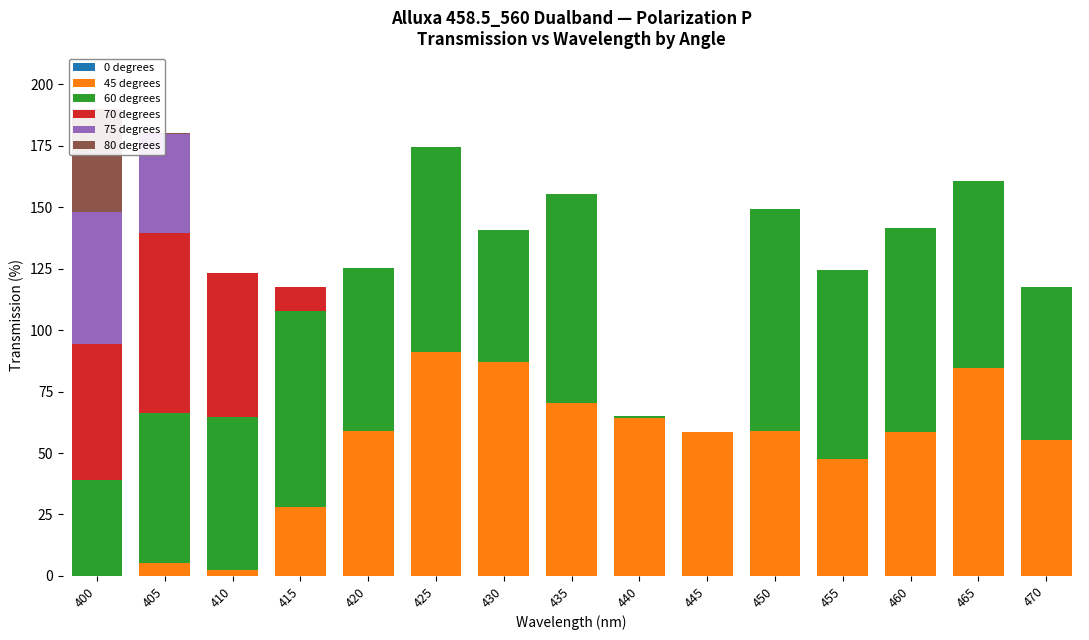

At which label does 60 degrees first exceed 66?

415